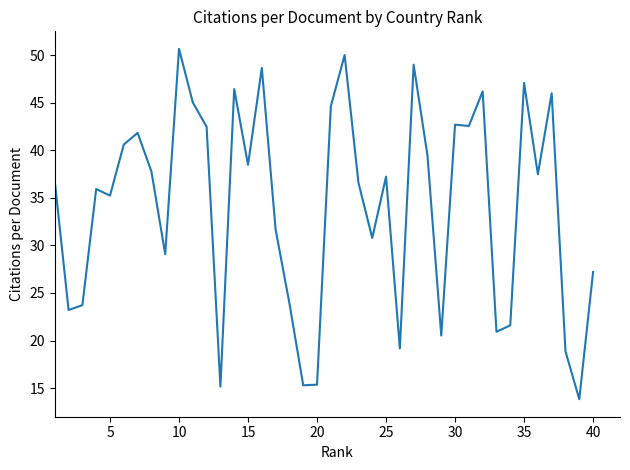

What is the greatest value displayed?

50.7